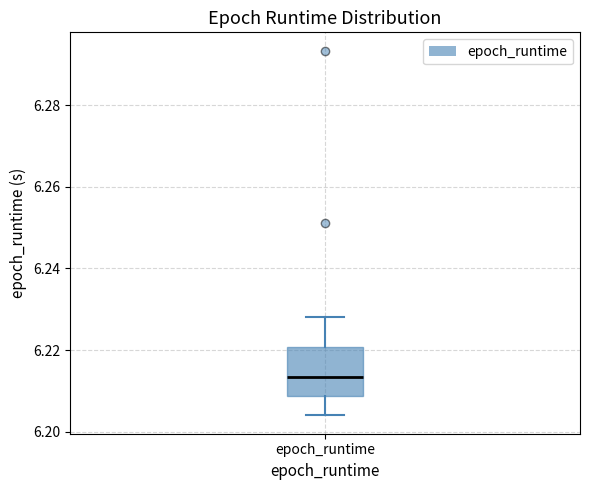

Read this box plot against the y-axis: the position of the median line, the range covered by the box, and the ends of both whiskers. The values are not printed on the chart, so give them approximately, as read against the axis.

median 6.214, box 6.208 to 6.220, whiskers 6.204 to 6.228